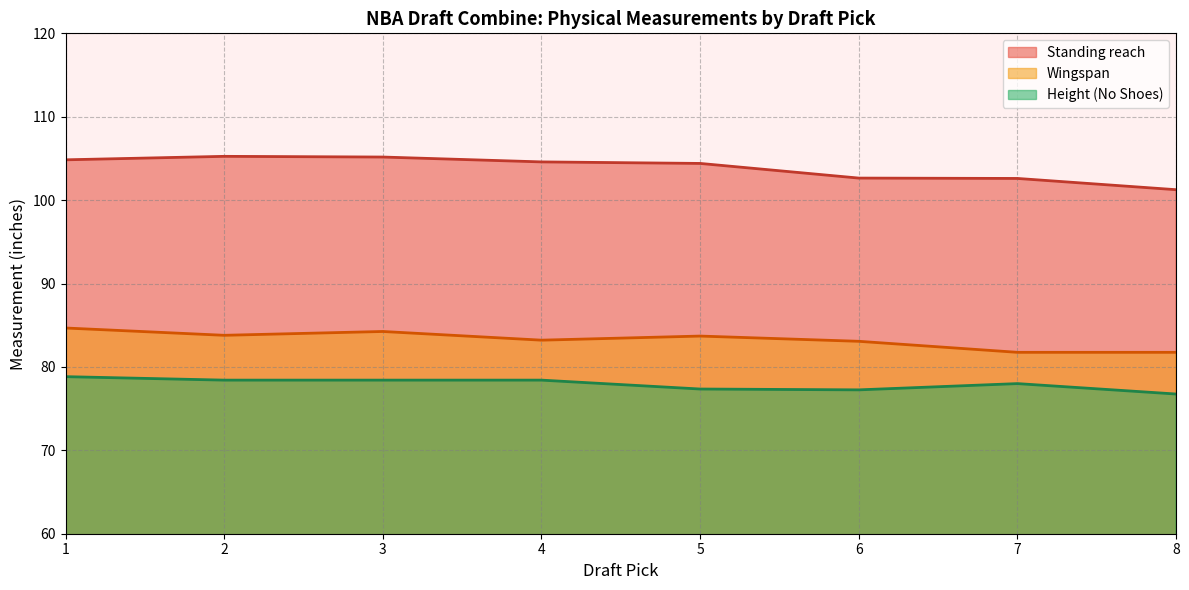

Is the value of Standing reach at 6 greater than the value of Height (No Shoes) at 2?

Yes